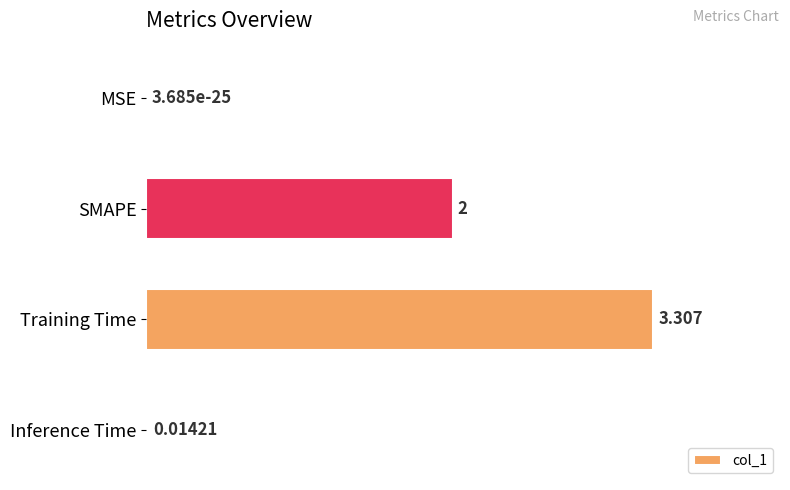

What is the average value?

1.3